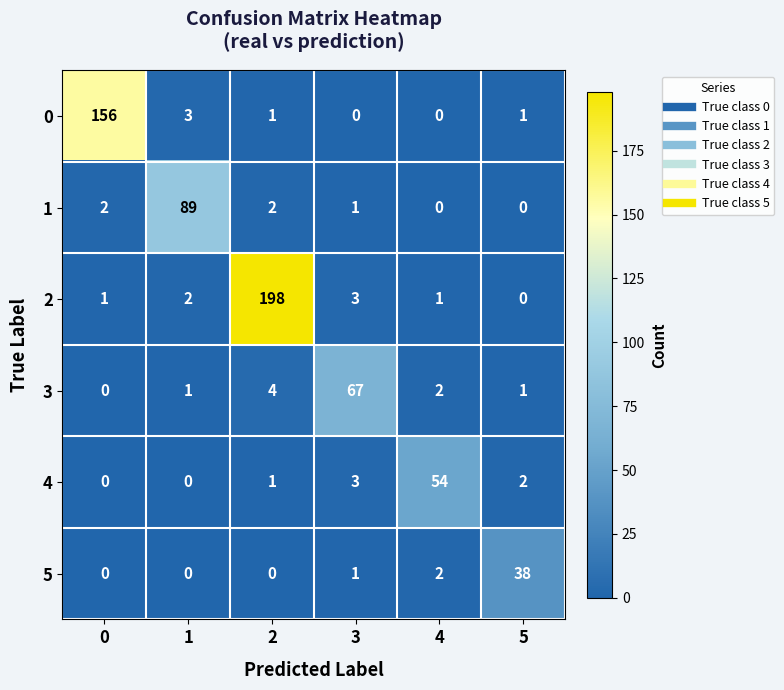

Is the value of 1 at 5 greater than the value of 2 at 2?

No